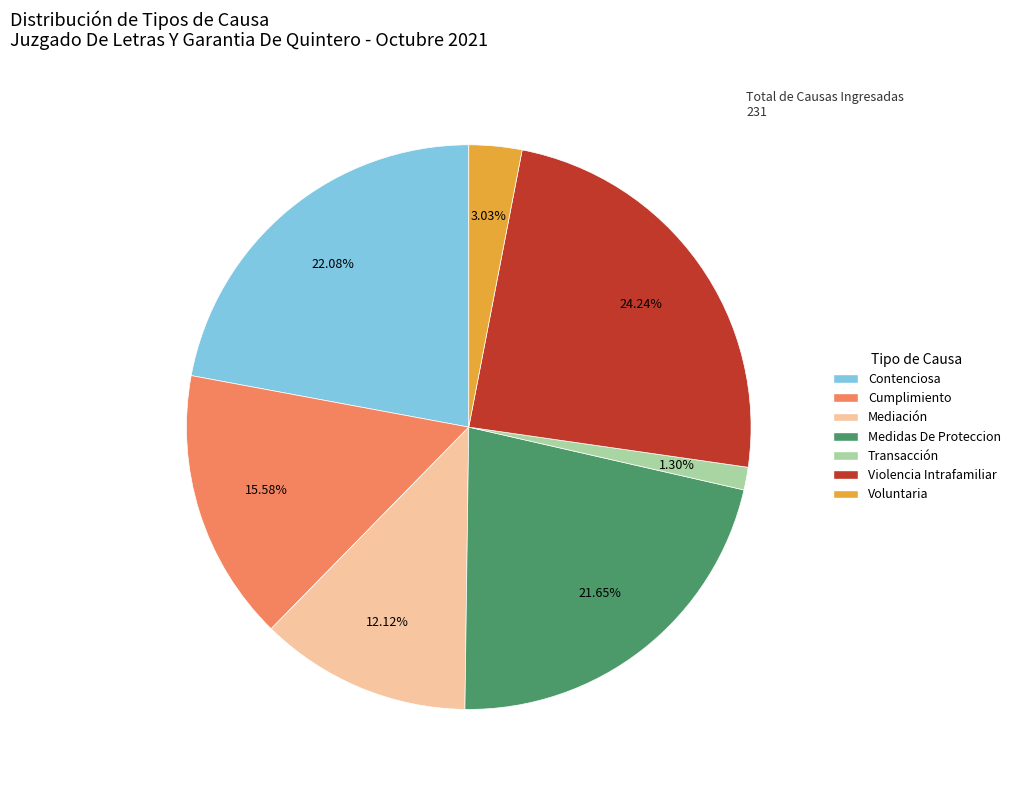

Does any single category account for the majority?

No